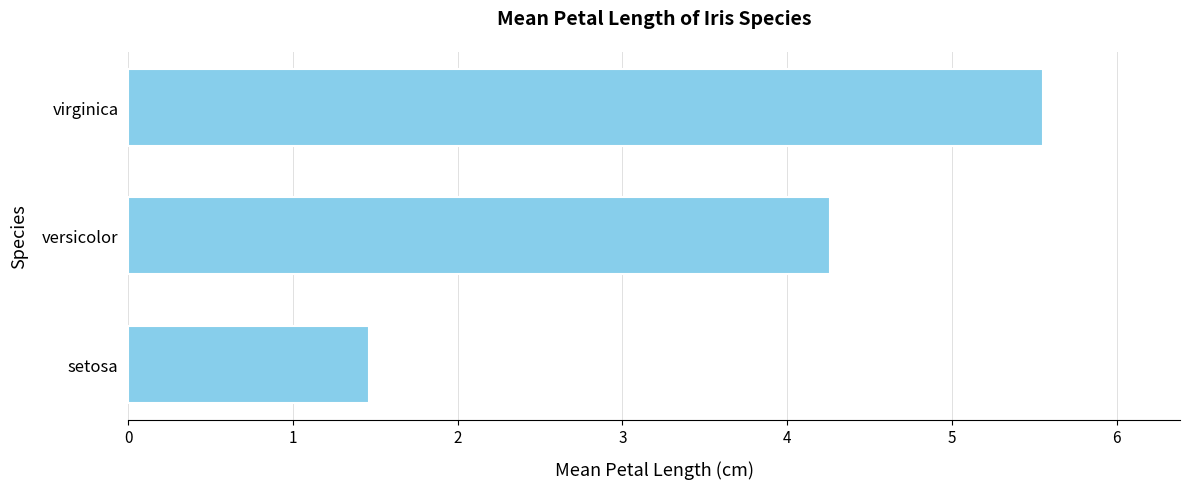

Reading top to bottom, list all the values displayed in this chart.

5.6	4.3	1.5